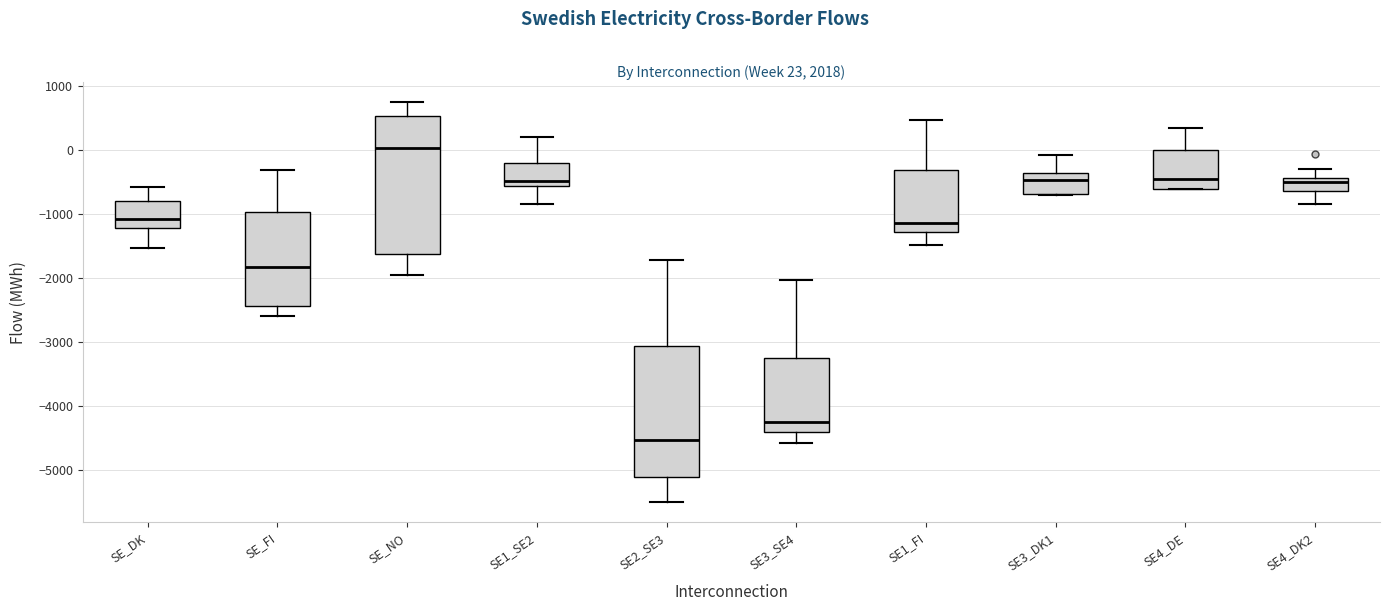

Comparing the boxes themselves (not the whiskers), which one is the tallest?

SE_NO